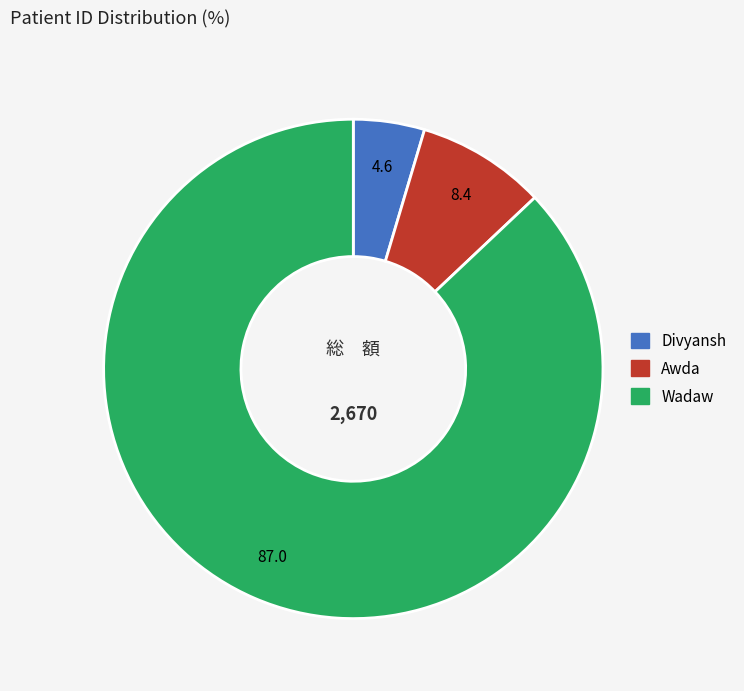

Which has a higher value, Awda or Divyansh?

Awda